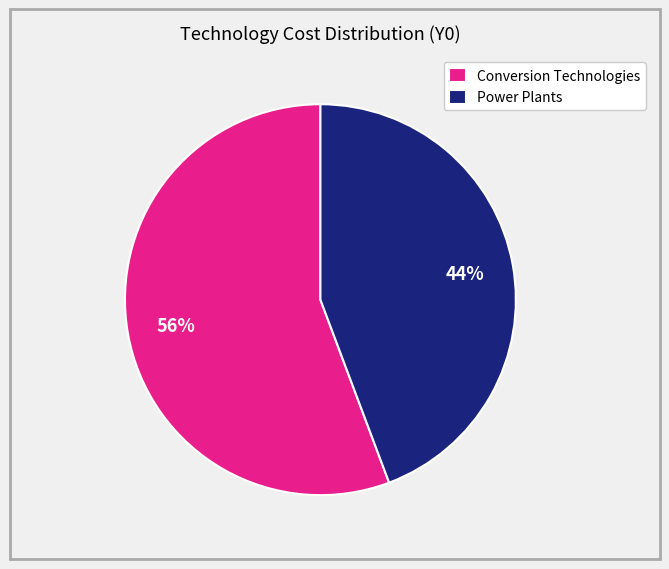

Which category has the smallest portion of the pie?

Power Plants